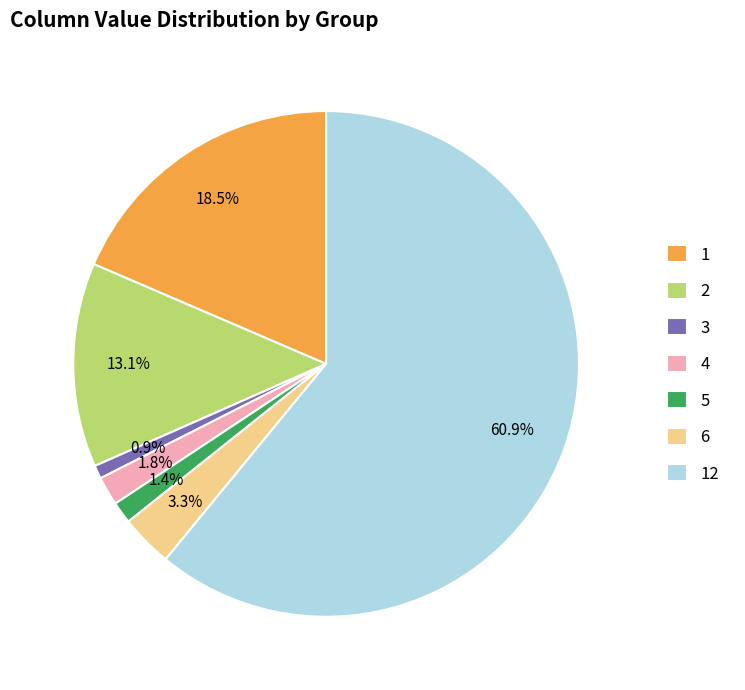

The 6 slice represents 3% of the pie. True or false?

True